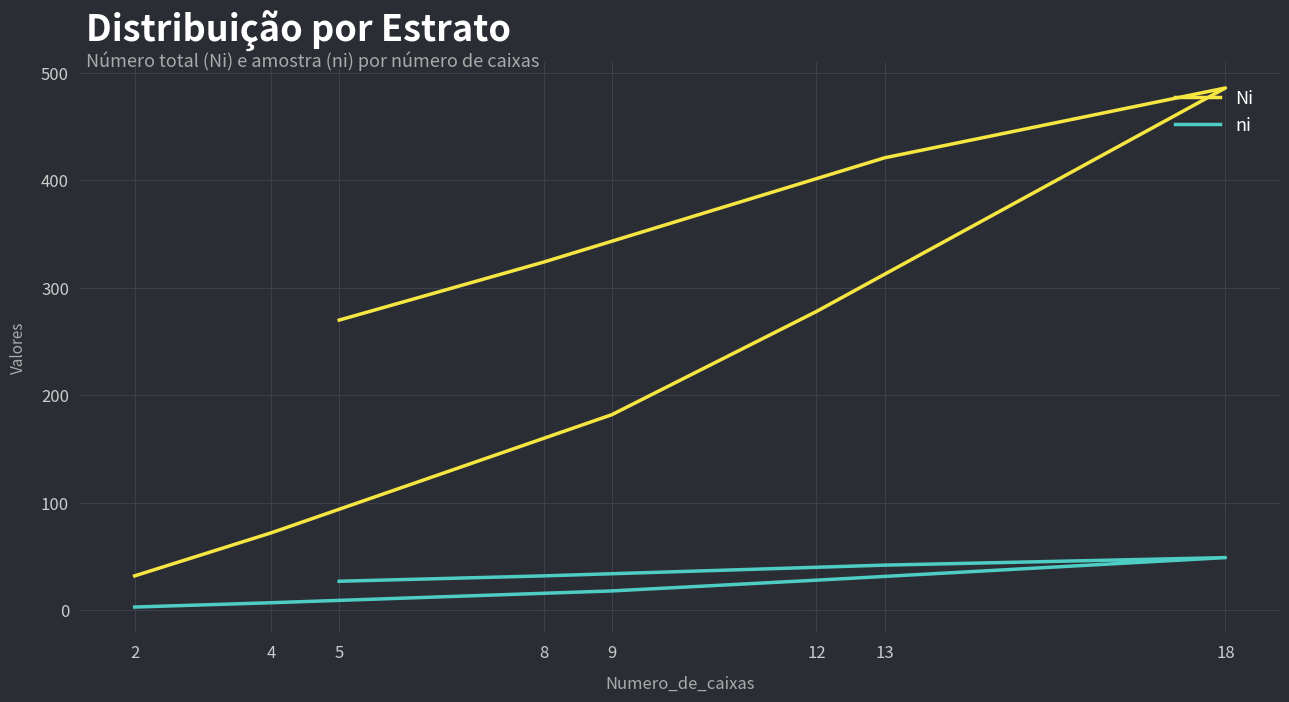

True or false: Ni and ni intersect in this chart.

False